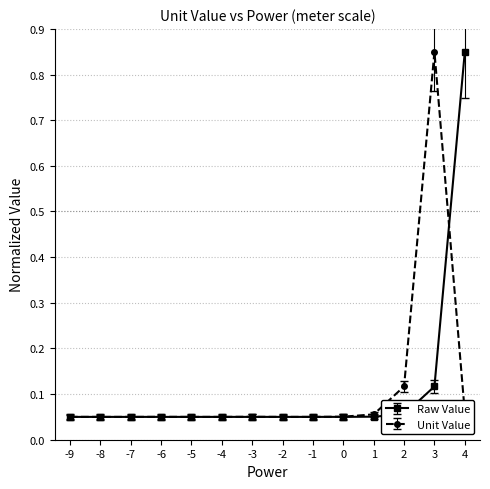

Does the chart display data point markers on the line(s)?

Yes